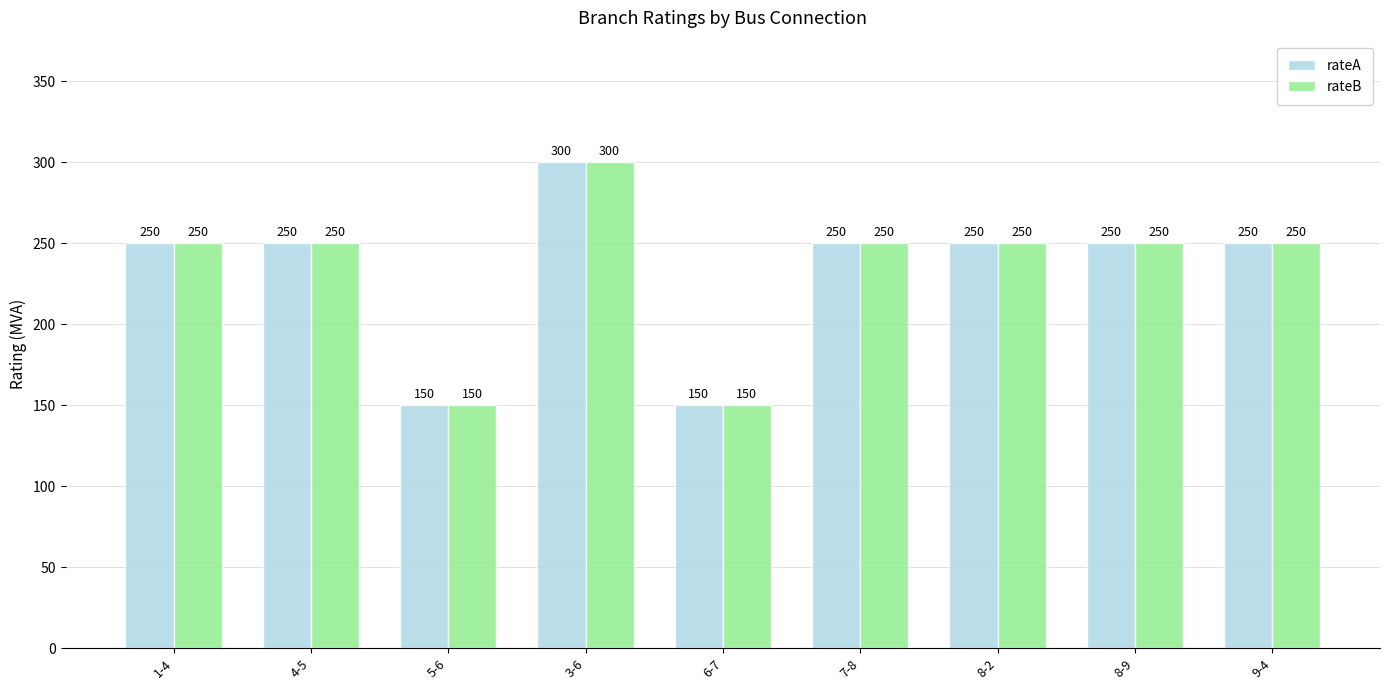

Reading left to right, what are all the values shown in this chart?

rateA: 250	250	150	300	150	250	250	250	250
rateB: 250	250	150	300	150	250	250	250	250